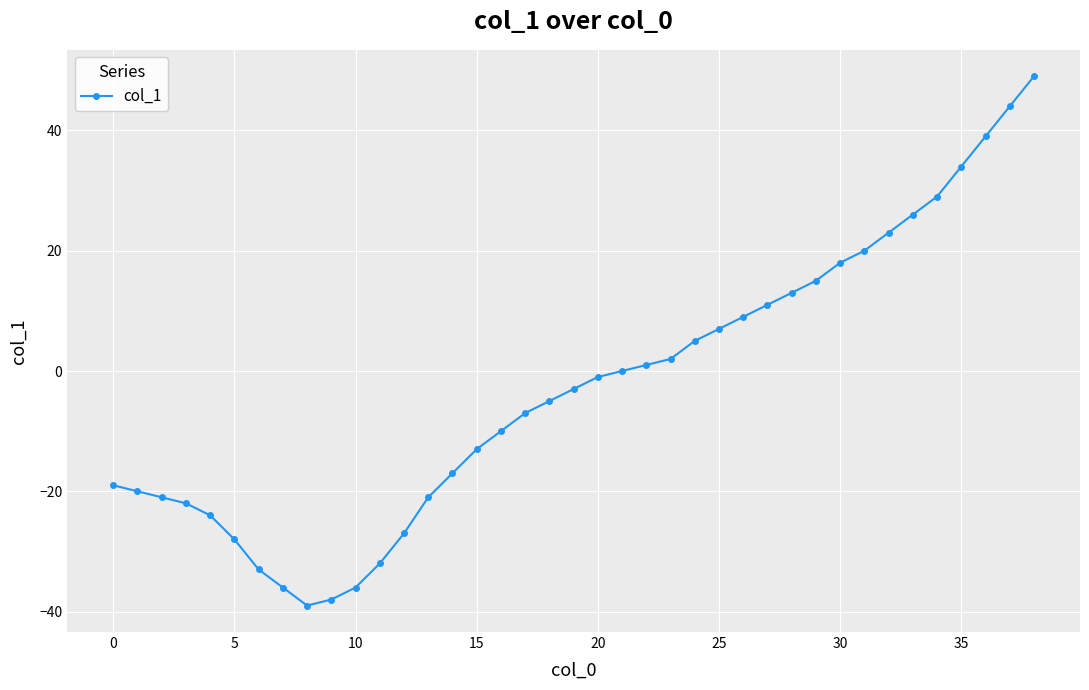

What is the greatest value displayed?

49